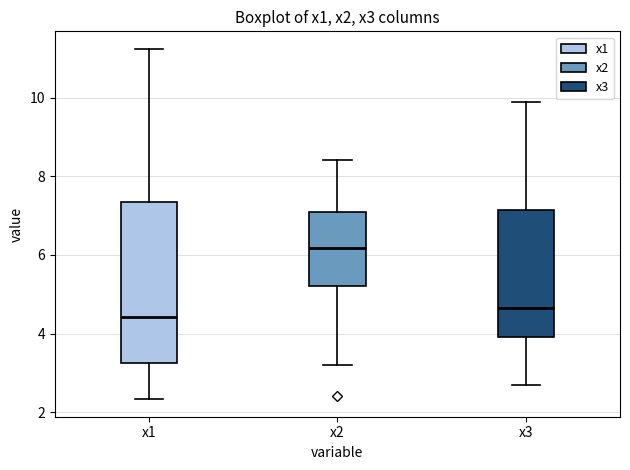

Which box's median line is the highest?

x2